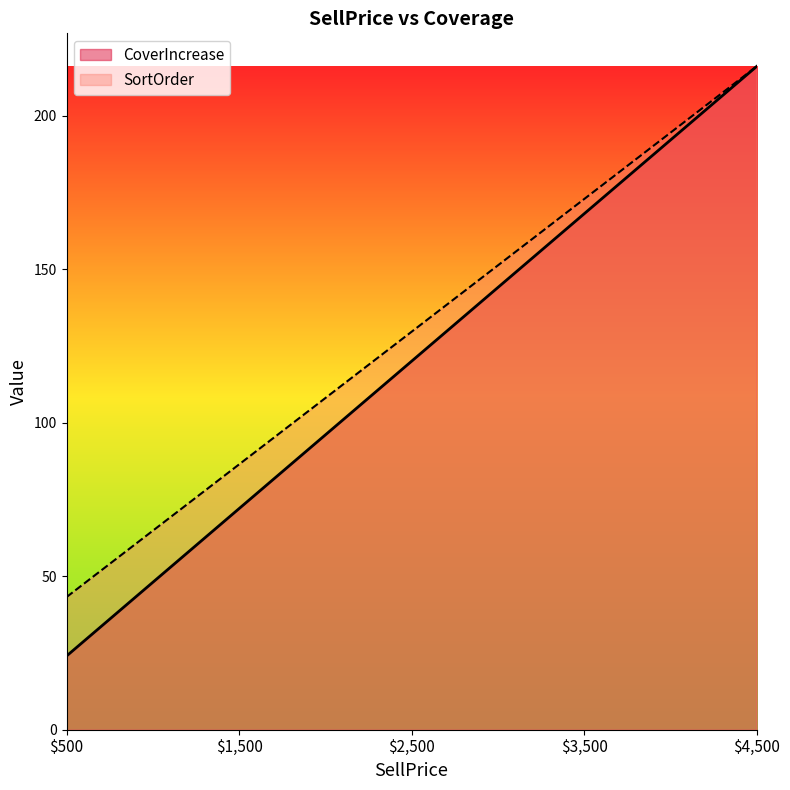

What is the approximate value of SortOrder at $2,500?

129.6